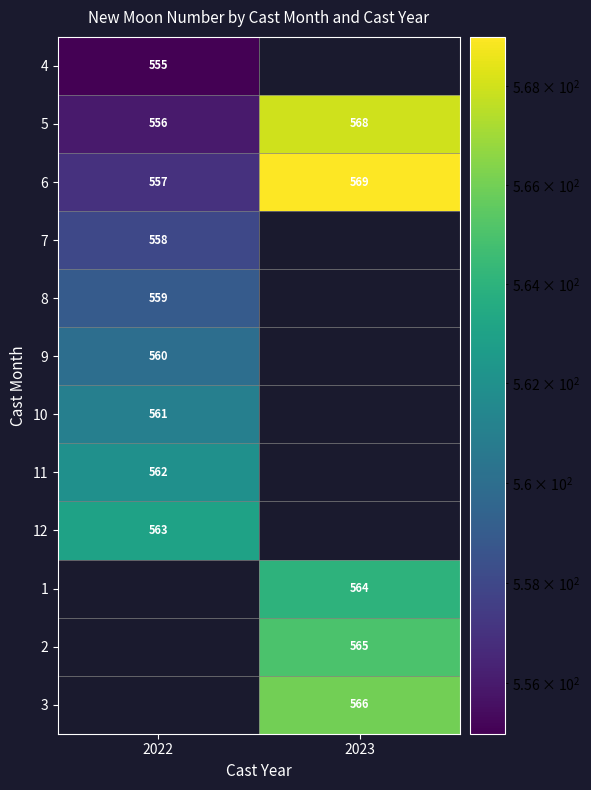

The 3 series shows 760 at 2023. True or false?

False